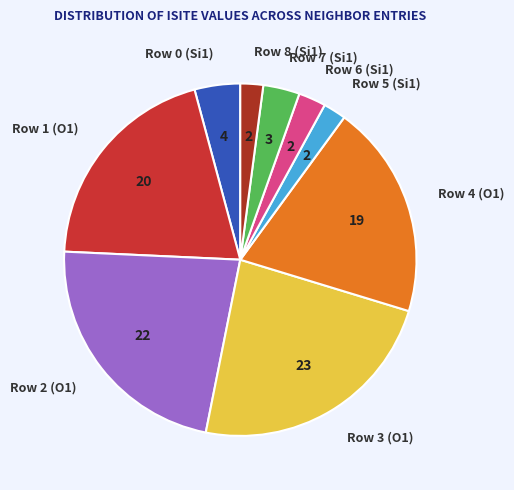

Which slice is the largest?

Row 3 (O1)